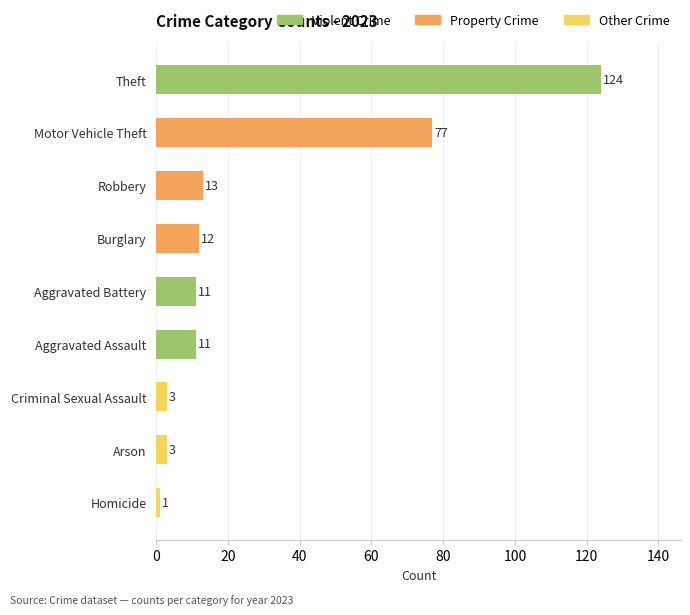

What position from the top is Criminal Sexual Assault?

7